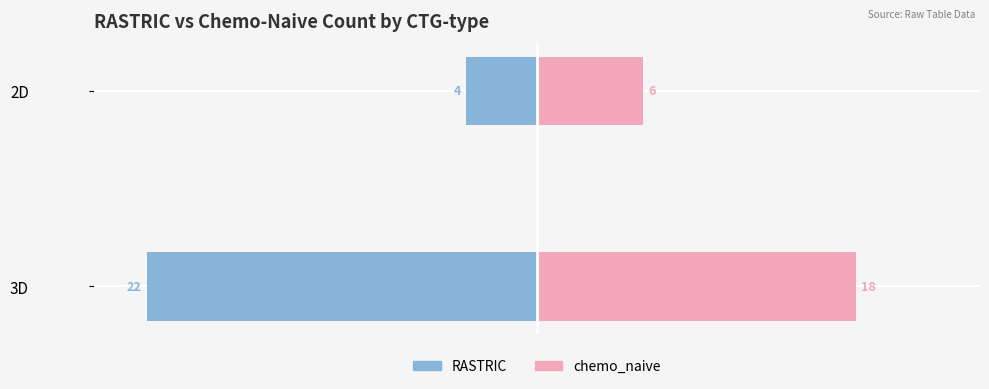

Which series has the largest range (max minus min)?

RASTRIC